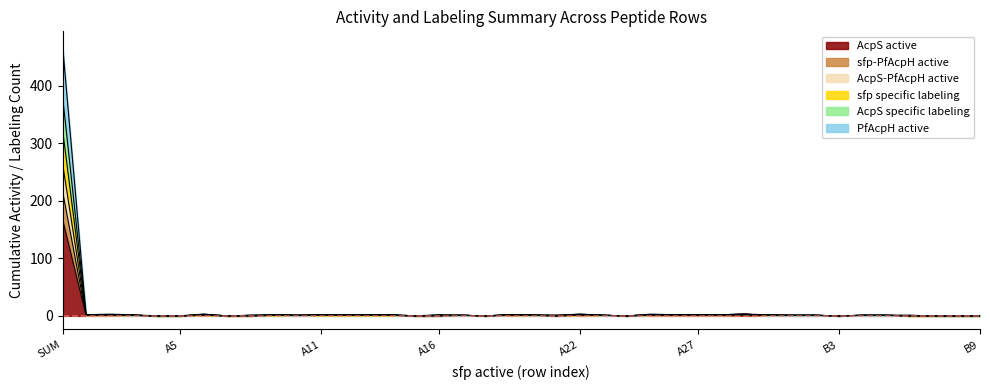

What is the average value of the AcpS specific labeling series?

11